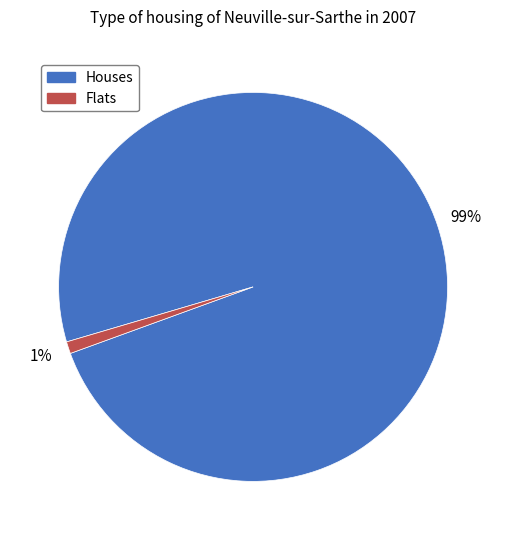

Between Houses and Flats, which is larger?

Houses